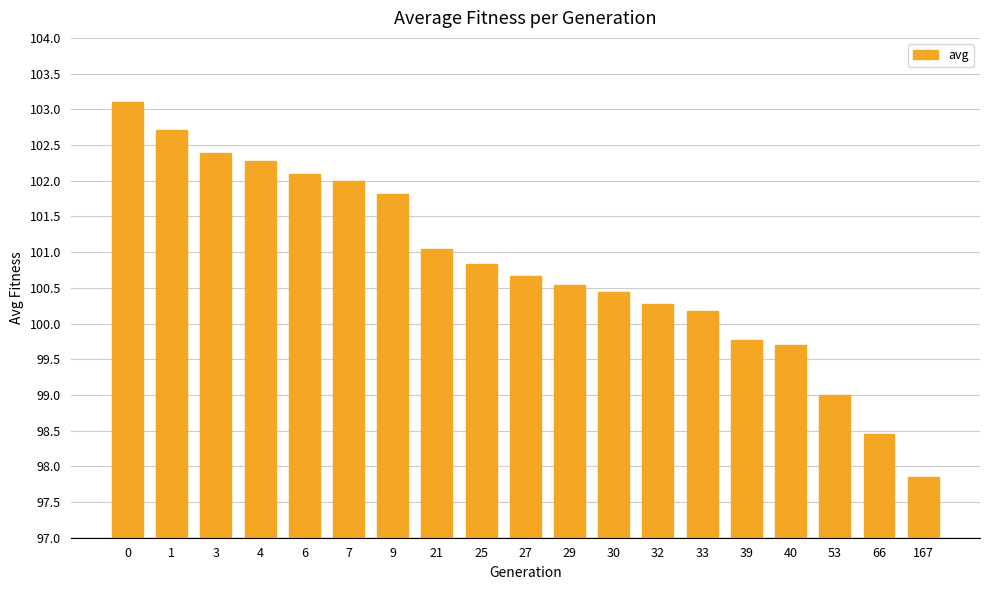

What is the average value?

100.8